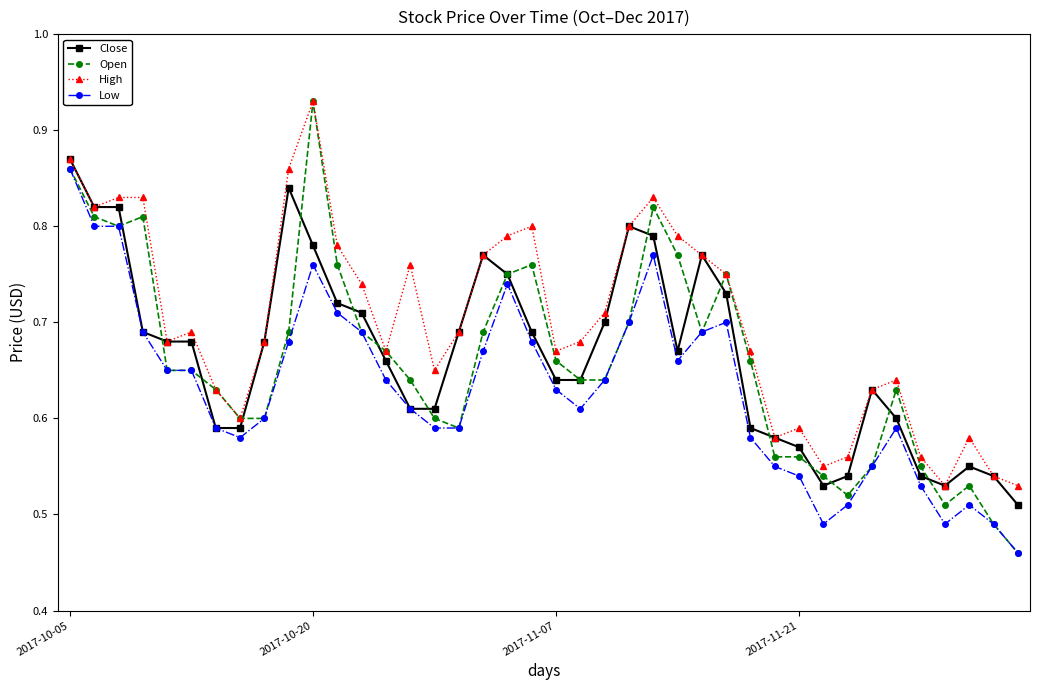

After their last crossing, which series has the higher values: Open or Close?

Close